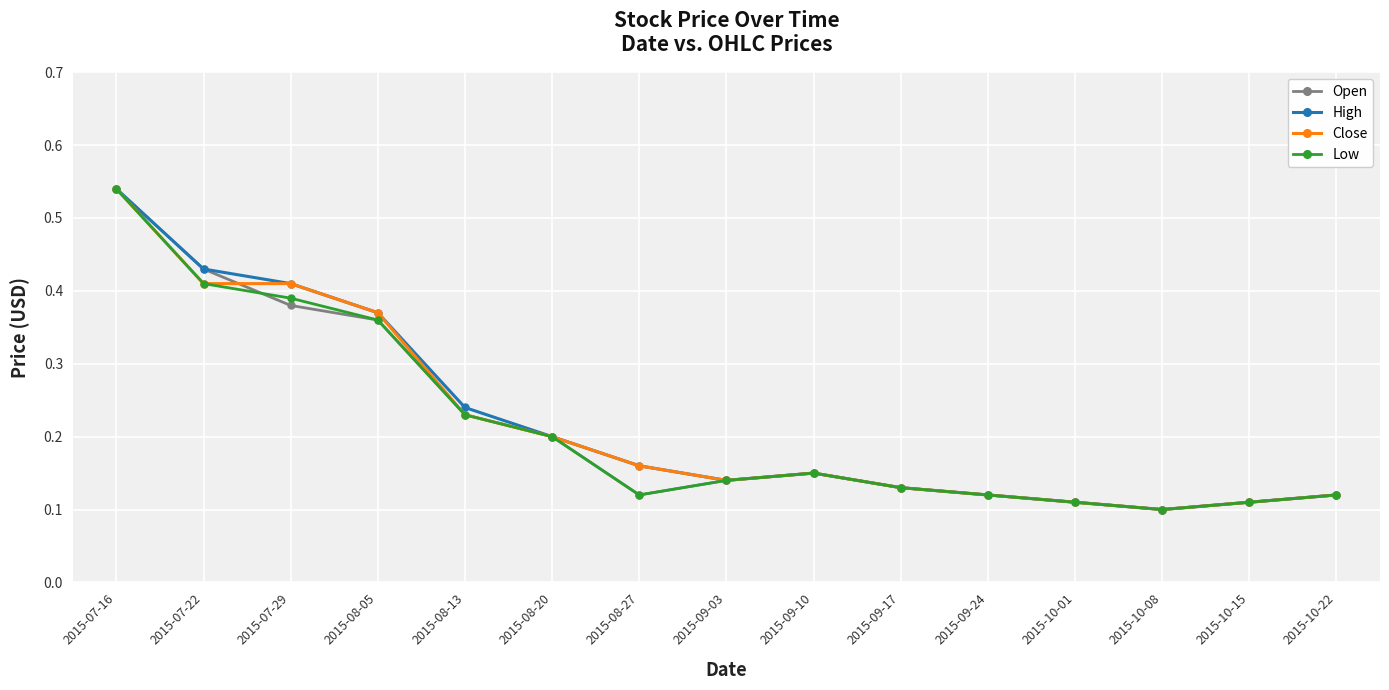

What is the difference between the Close values at 2015-08-05 and 2015-10-08?

0.3